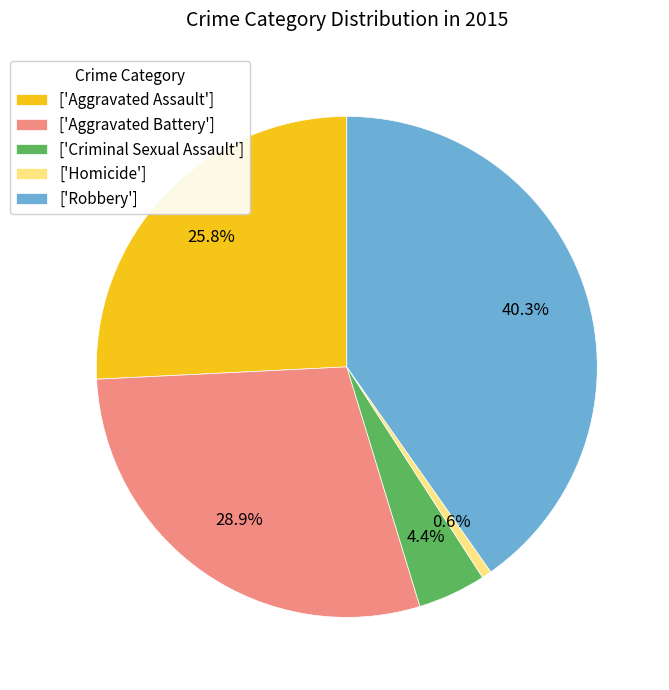

What is the smallest slice in the pie chart?

['Homicide']